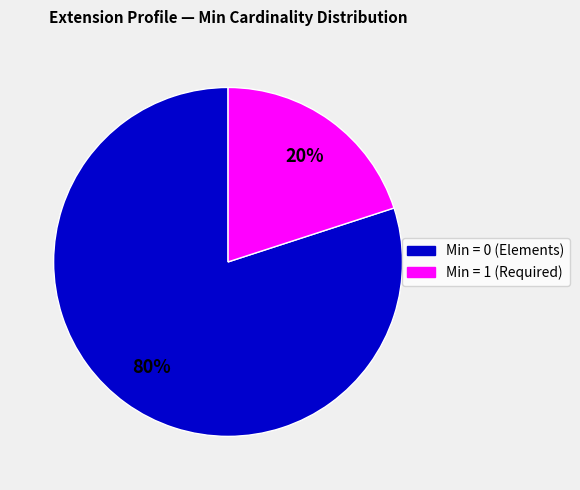

To the nearest percent, what is the average slice percentage?

50%